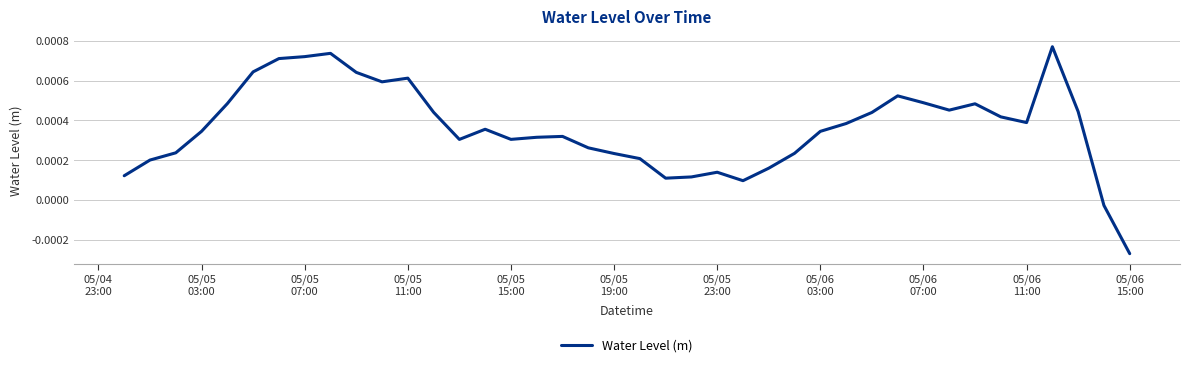

How many distinct data groups are displayed?

1